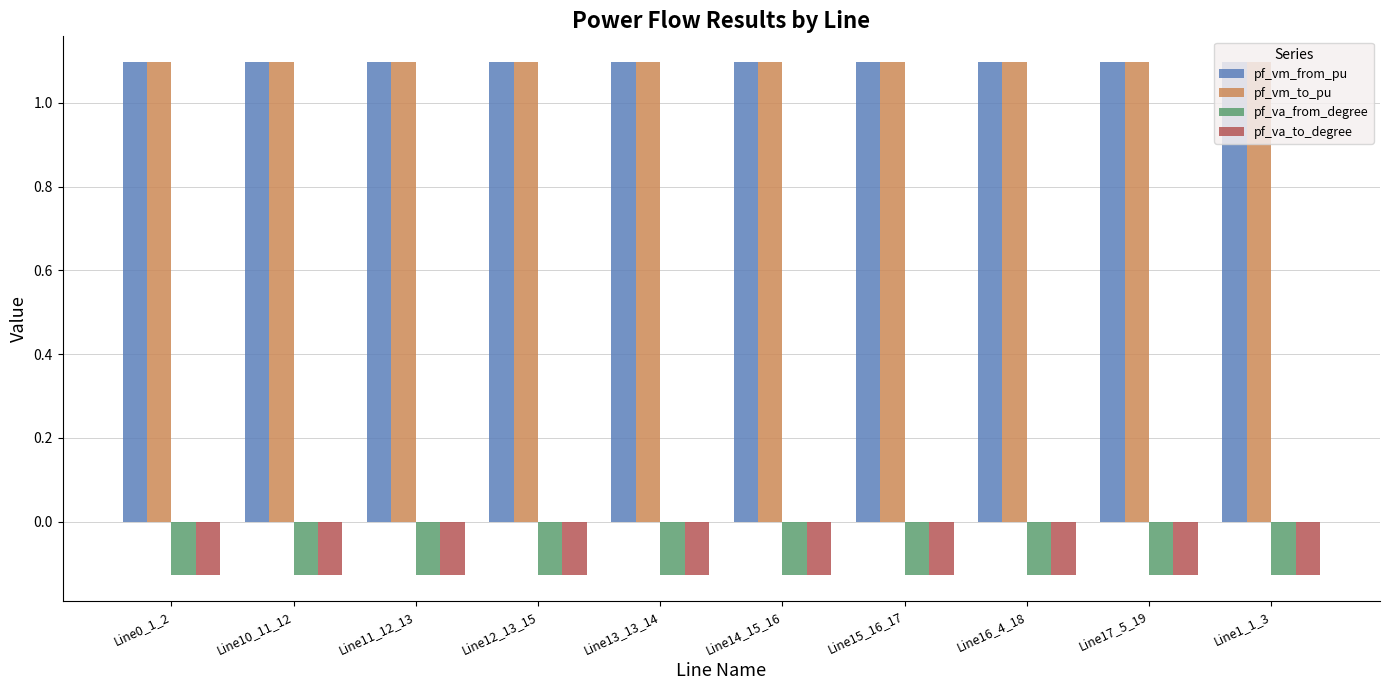

What is the spread (max minus min) of values at Line0_1_2?

1.2